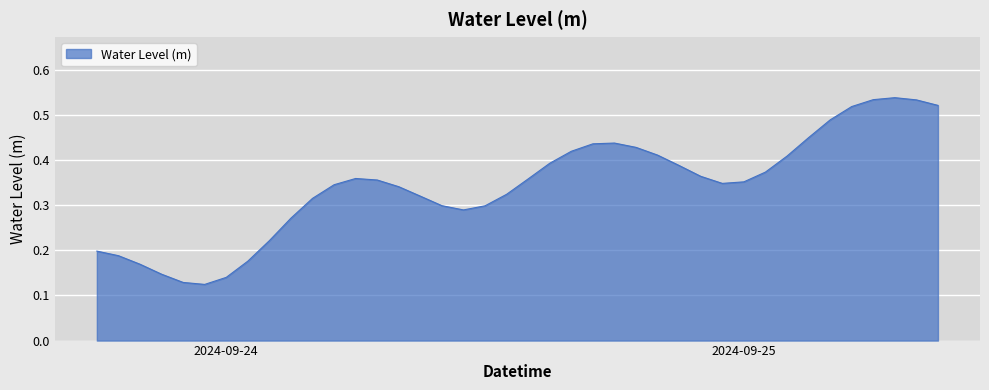

How many lines are shown in the chart?

1